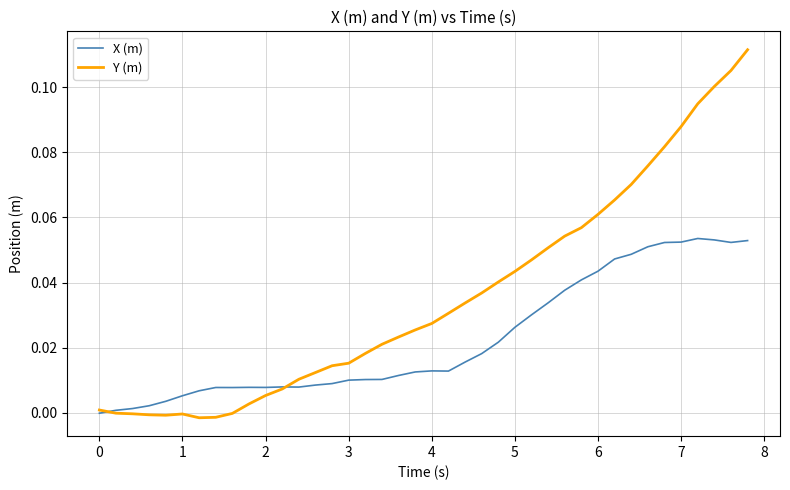

Which series has the largest total across all categories?

Y (m)